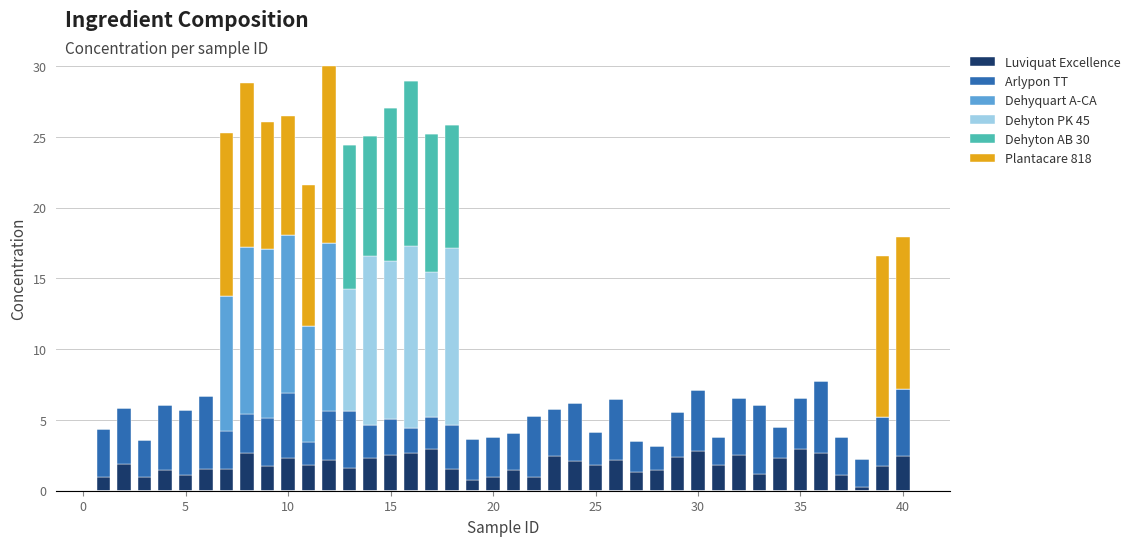

What is the sum of all Luviquat Excellence values?

73.5